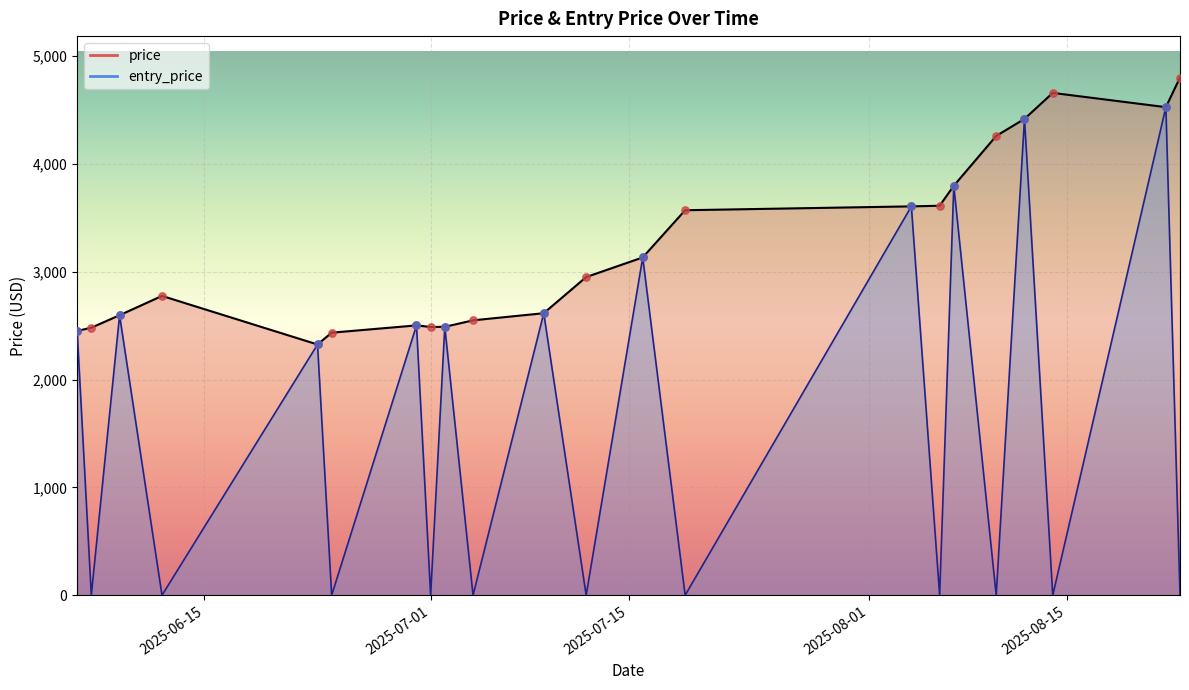

Which series has the widest spread of Y values?

entry_price